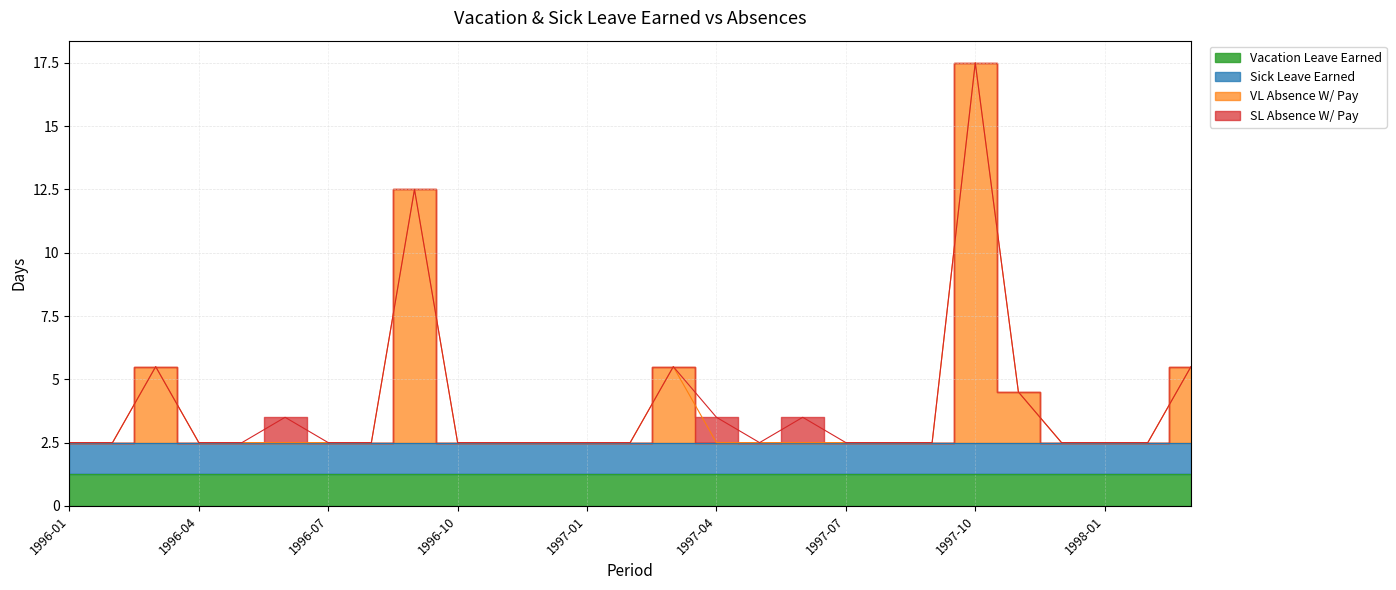

Where is Vacation Leave Earned nearest to the value 1?

1996-01